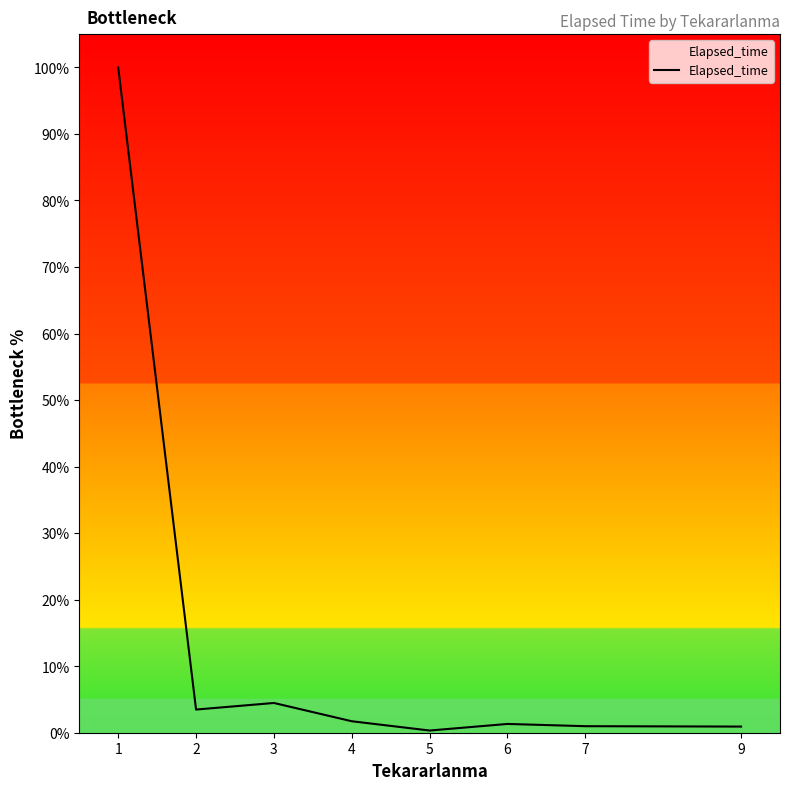

How many series are shown in this chart?

1